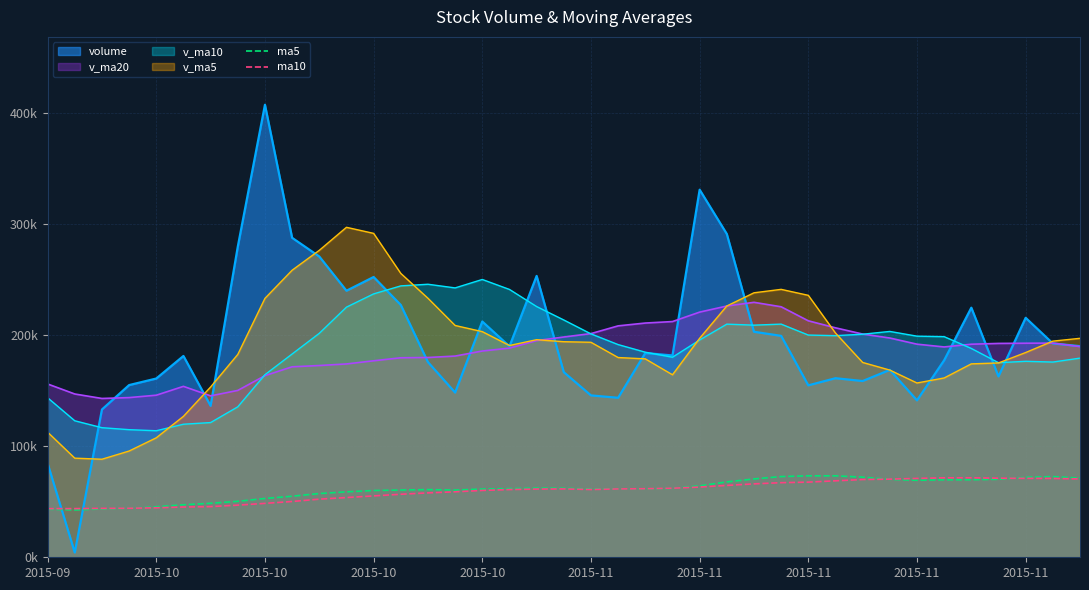

Does the chart display data point markers on the line(s)?

No